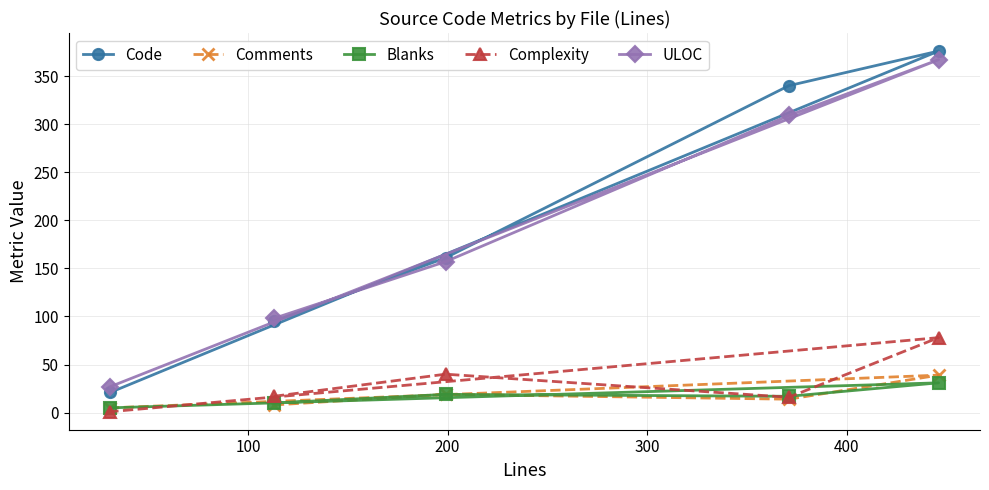

What is the highest value of the ULOC series?

367